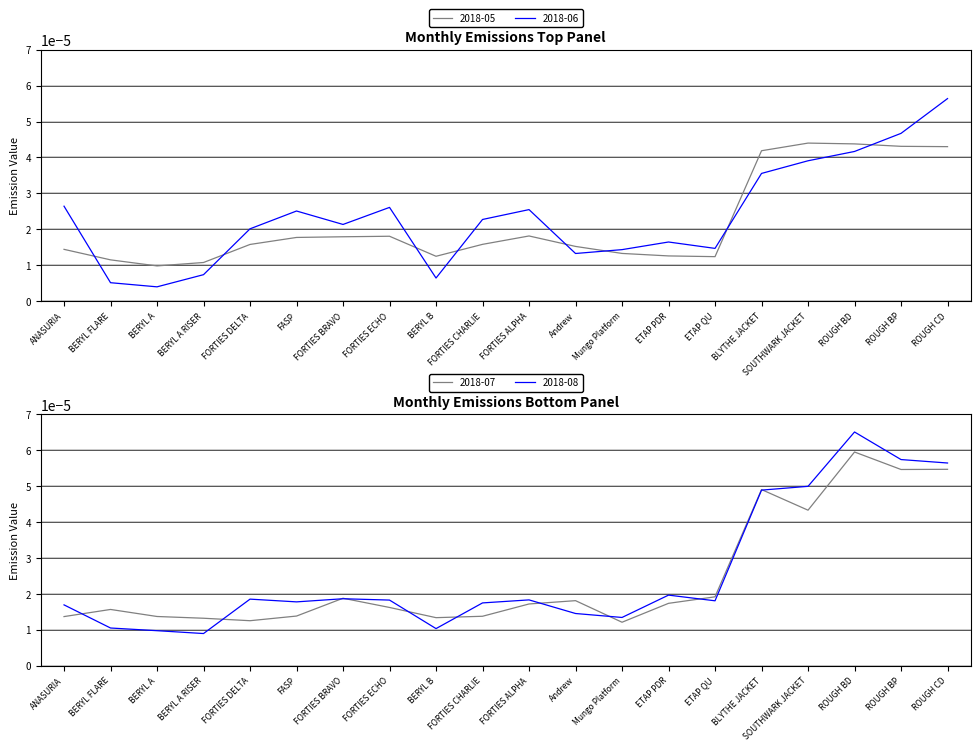

Is the value of 2018-05 at ROUGH BP greater than the value of 2018-06 at FORTIES CHARLIE?

Yes